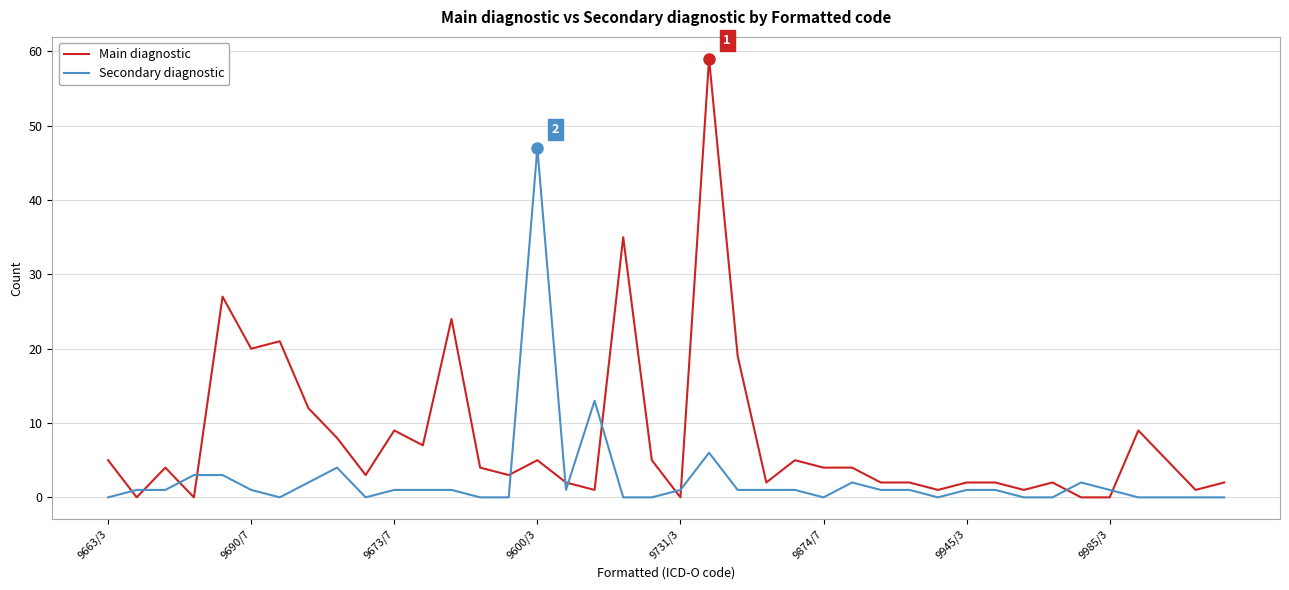

Which series has the largest total across all categories?

Main diagnostic